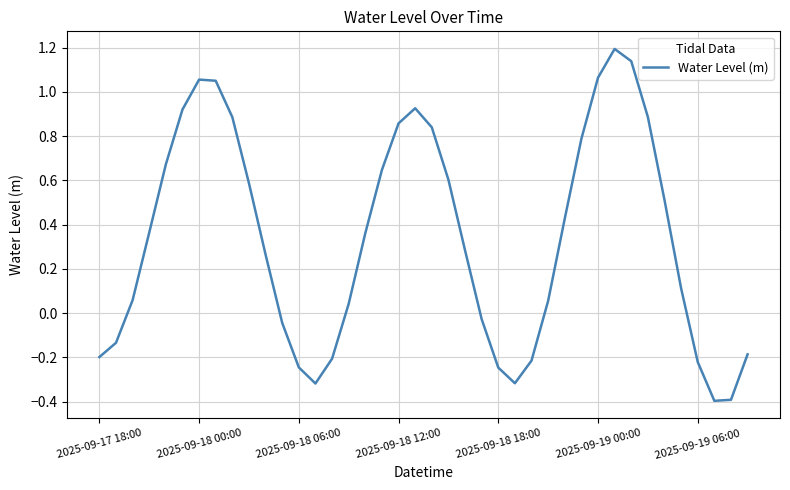

What is the smallest value displayed?

-0.4